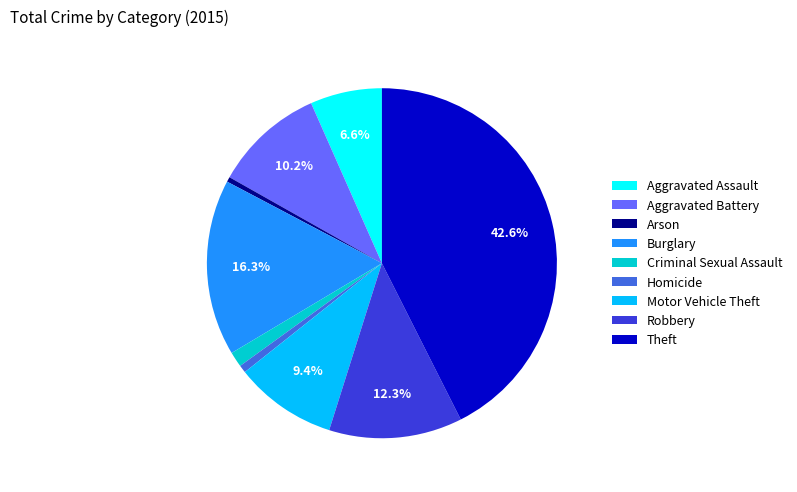

Is there a majority slice in this chart?

No